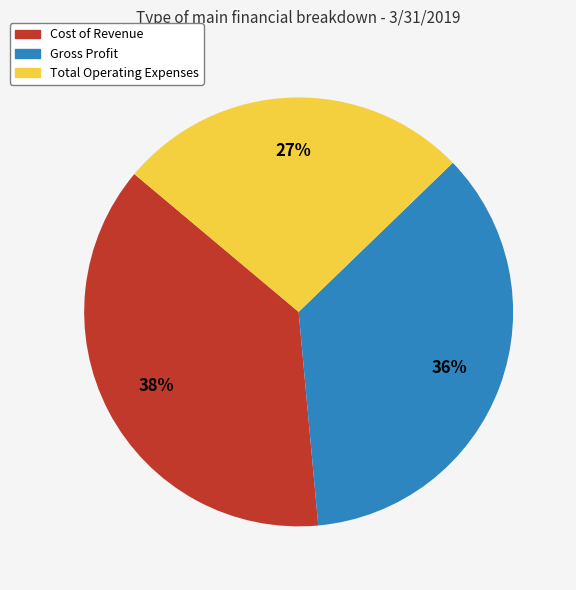

The Total Operating Expenses slice represents 16% of the pie. True or false?

False